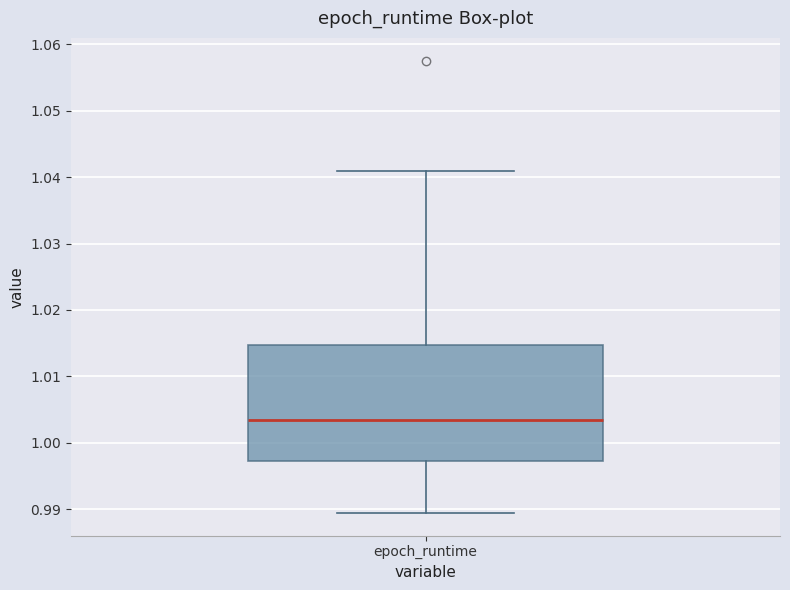

Where does the lower whisker of the box for epoch_runtime end on the y-axis? The values are not printed on the chart, so give them approximately, as read against the axis.

0.989